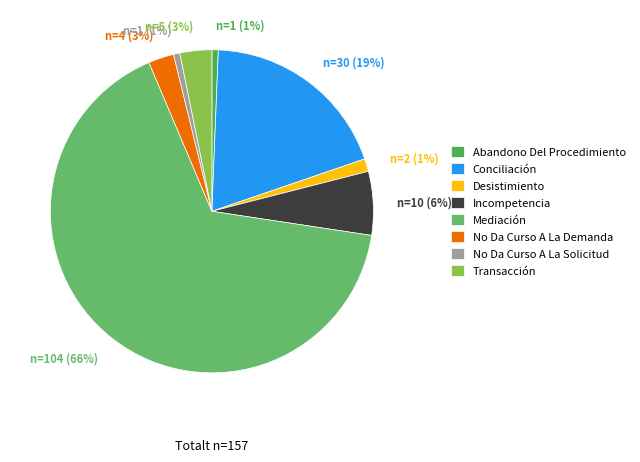

Count the number of slices in the pie.

8